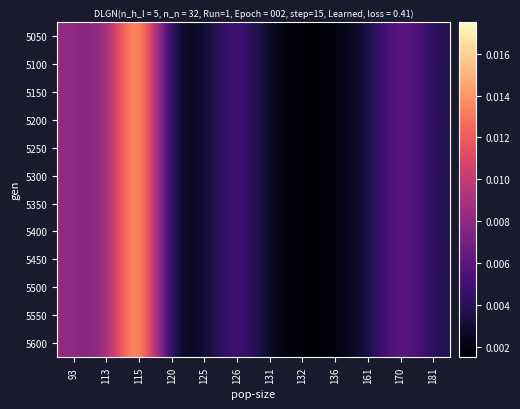

At how many categories does at least one series exceed 0?

12